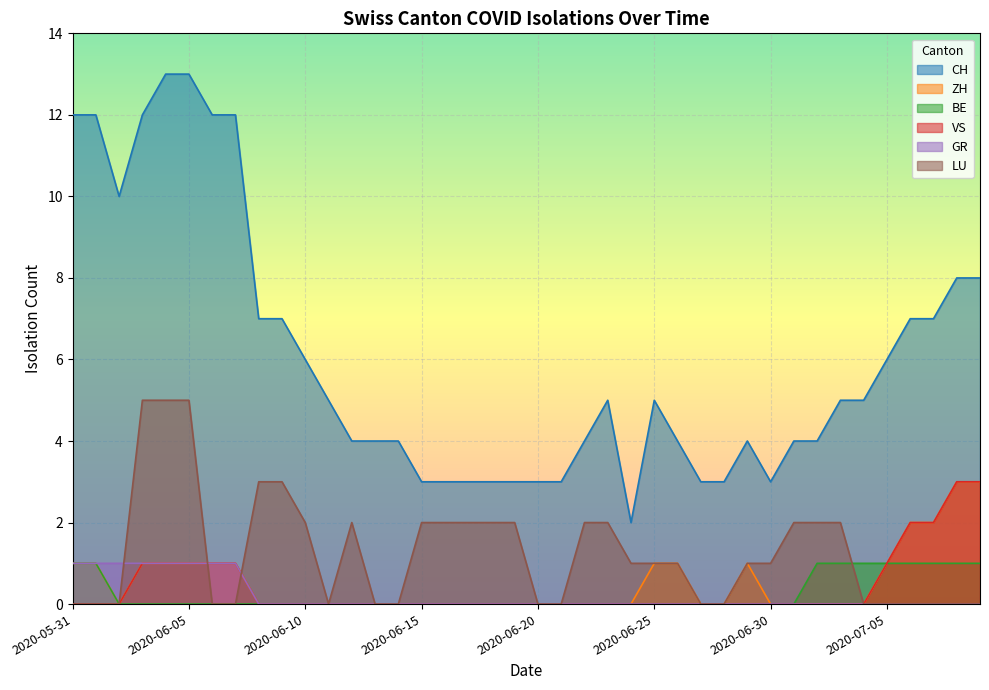

Which series has the largest total across all categories?

CH